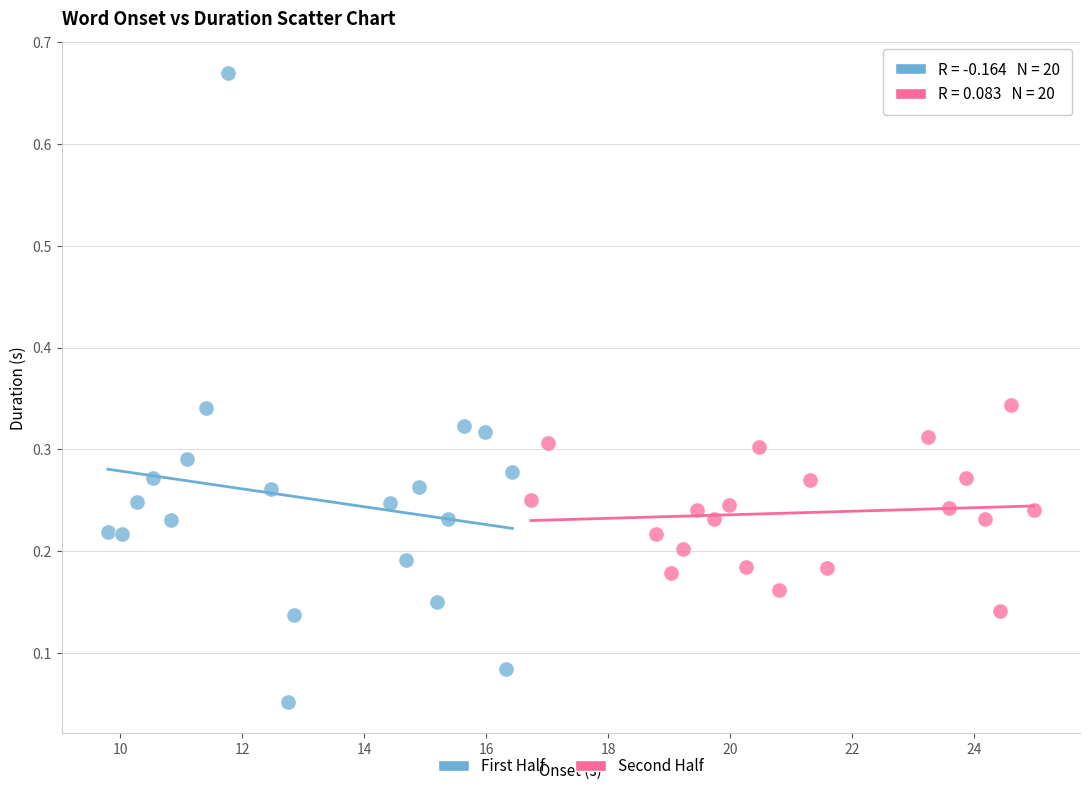

Which series contains the lowest Y value?

First Half